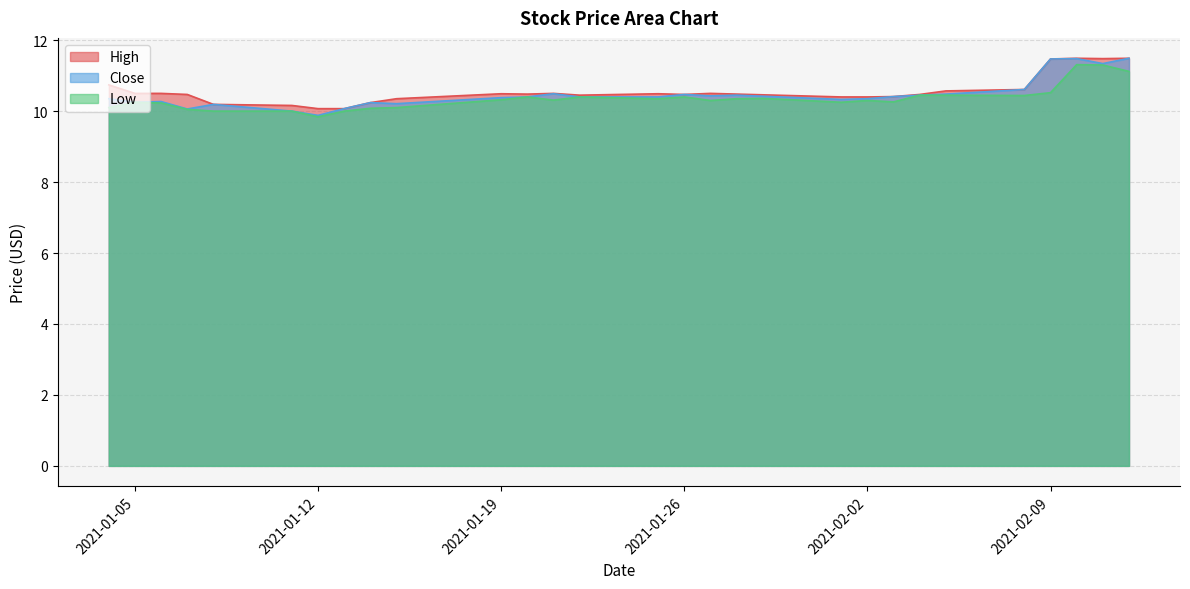

What is the value of the Close point at the 24th from the left?

10.5